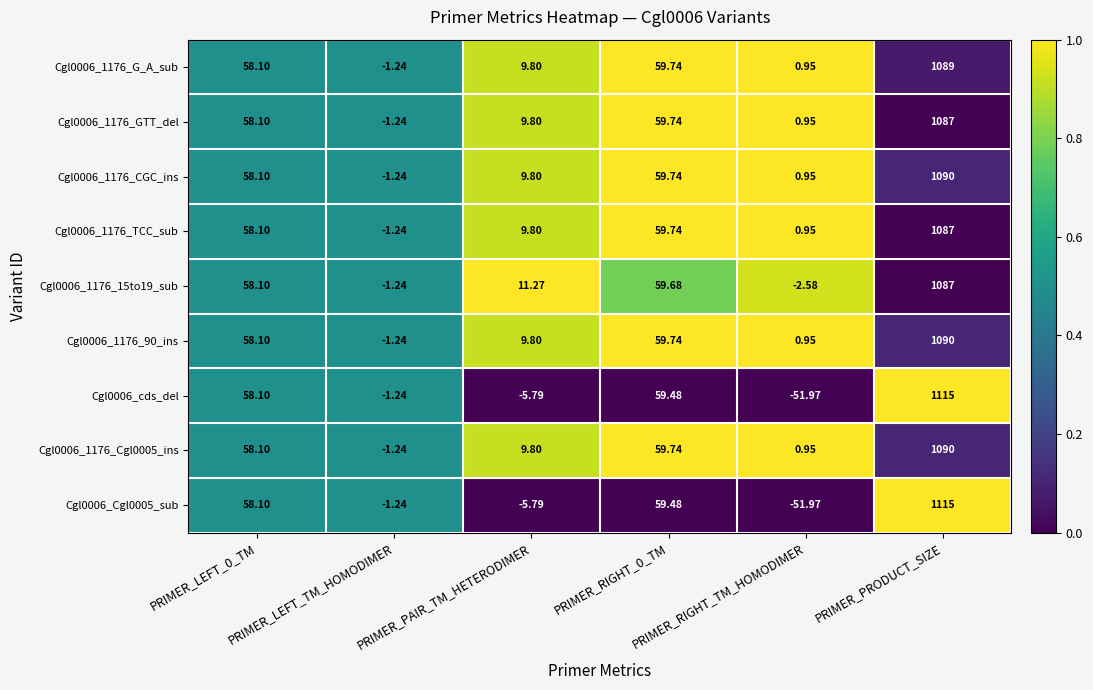

Count the number of categories in the chart.

6